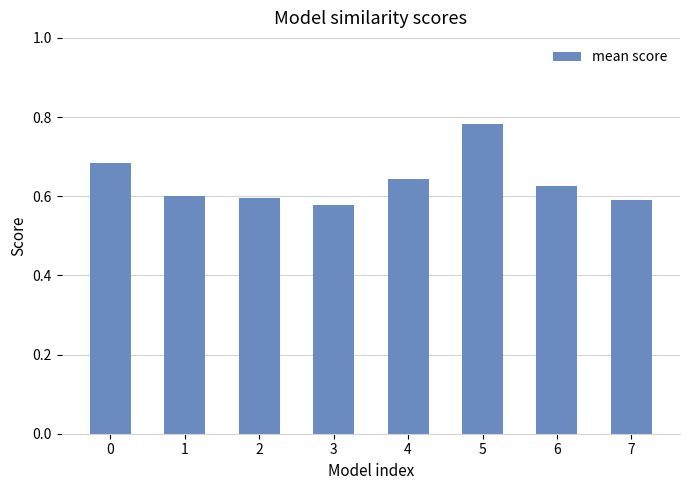

What is the sum of all values?

5.1